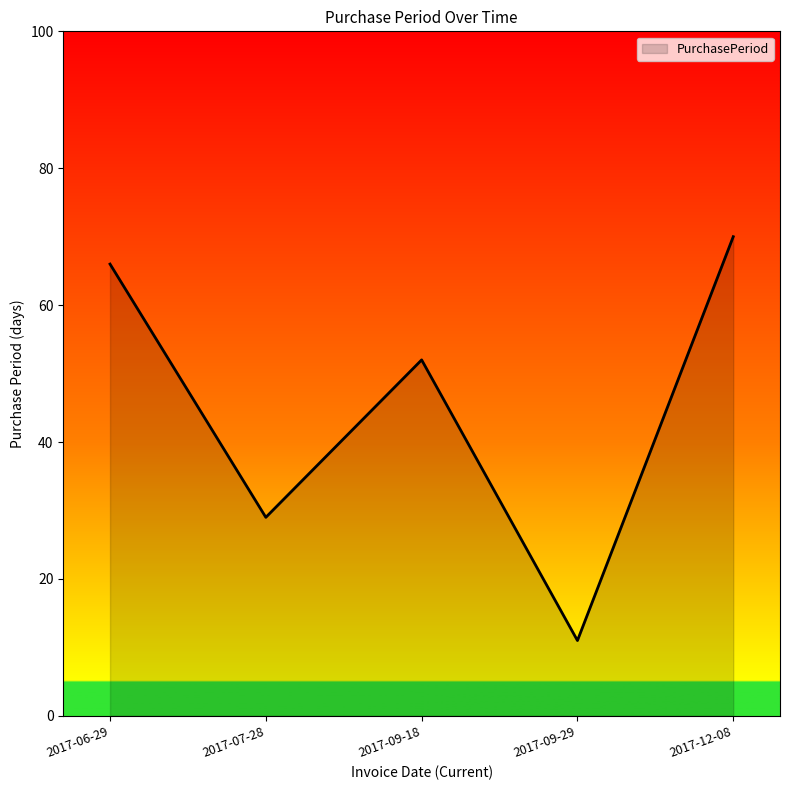

What is the difference between the values at 2017-09-29 and 2017-12-08?

59